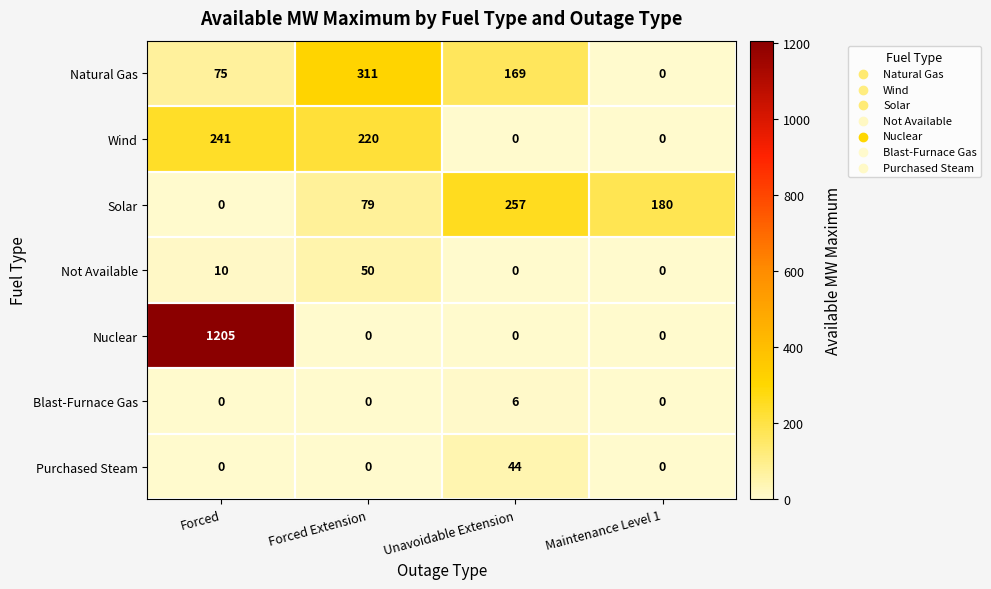

True or false: Blast-Furnace Gas has a value of -4 at Maintenance Level 1.

False